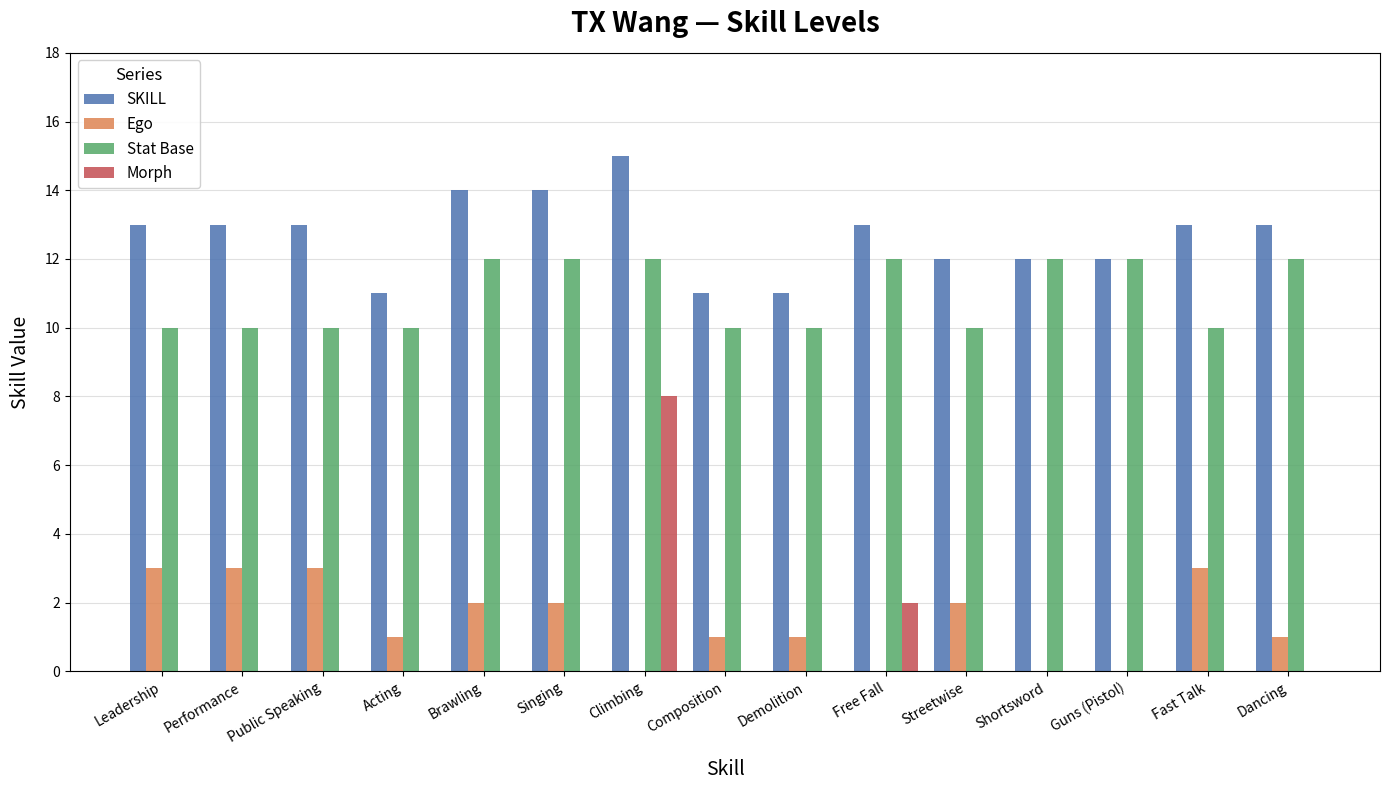

How many series are shown in this chart?

4